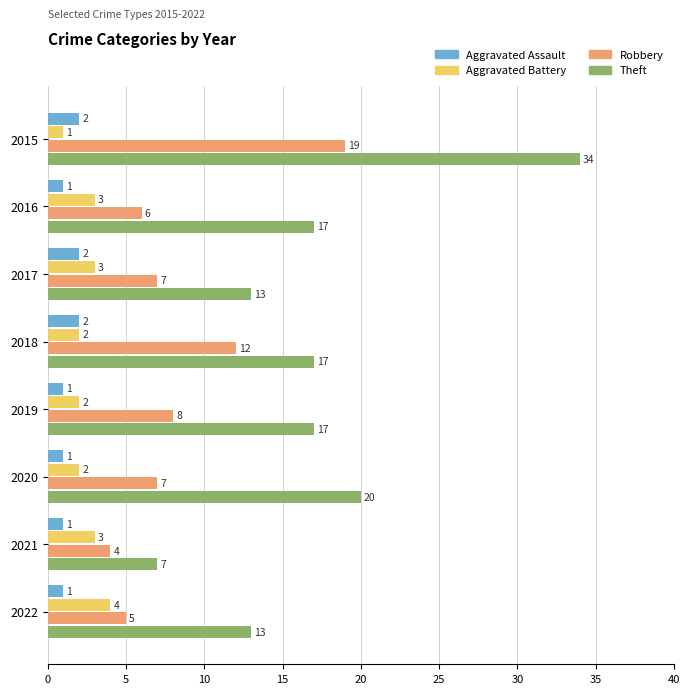

Is the value of Aggravated Battery at 2022 greater than the value of Aggravated Assault at 2020?

Yes